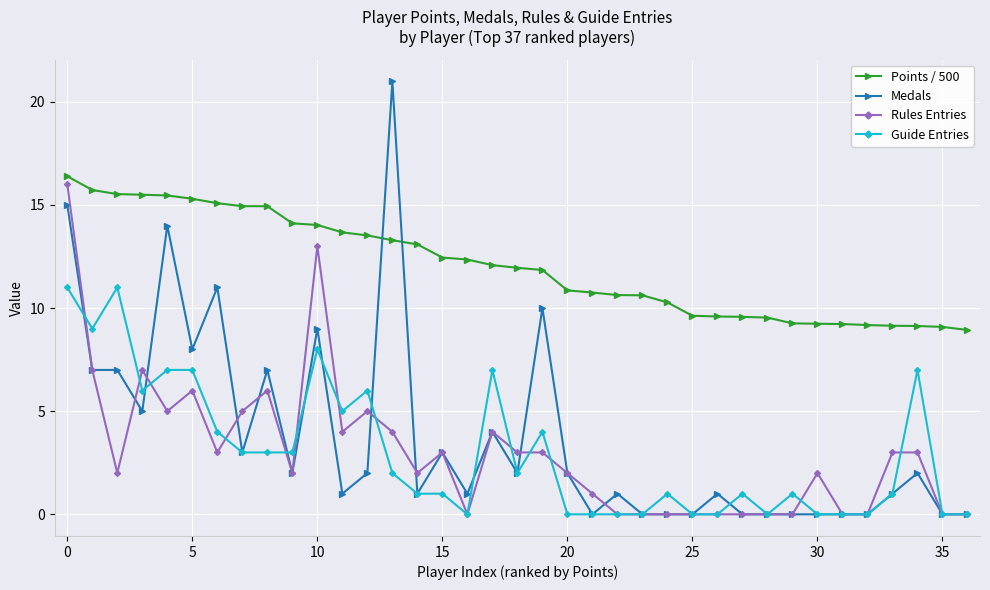

How many data points does each series have?

37